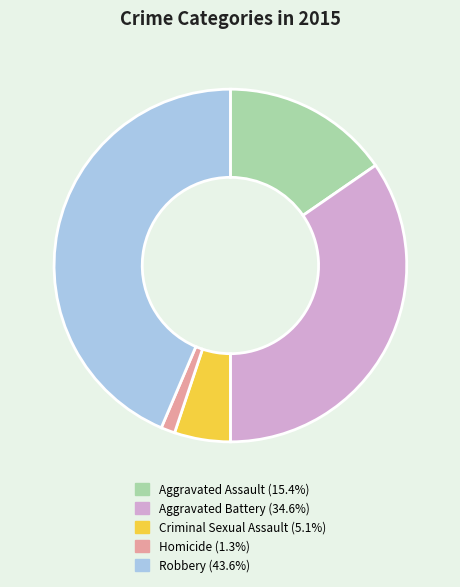

Combined, do Robbery and Aggravated Battery account for over 50%?

Yes